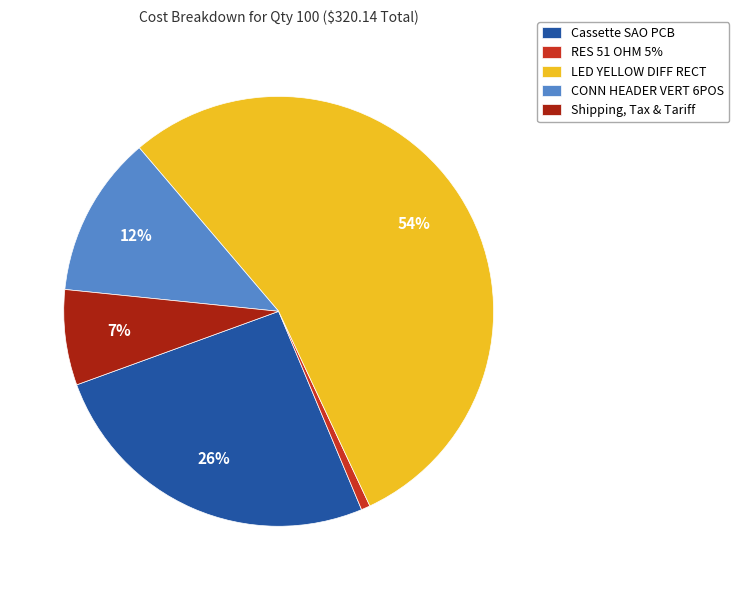

Which has a higher value, LED YELLOW DIFF RECT or Shipping, Tax & Tariff?

LED YELLOW DIFF RECT